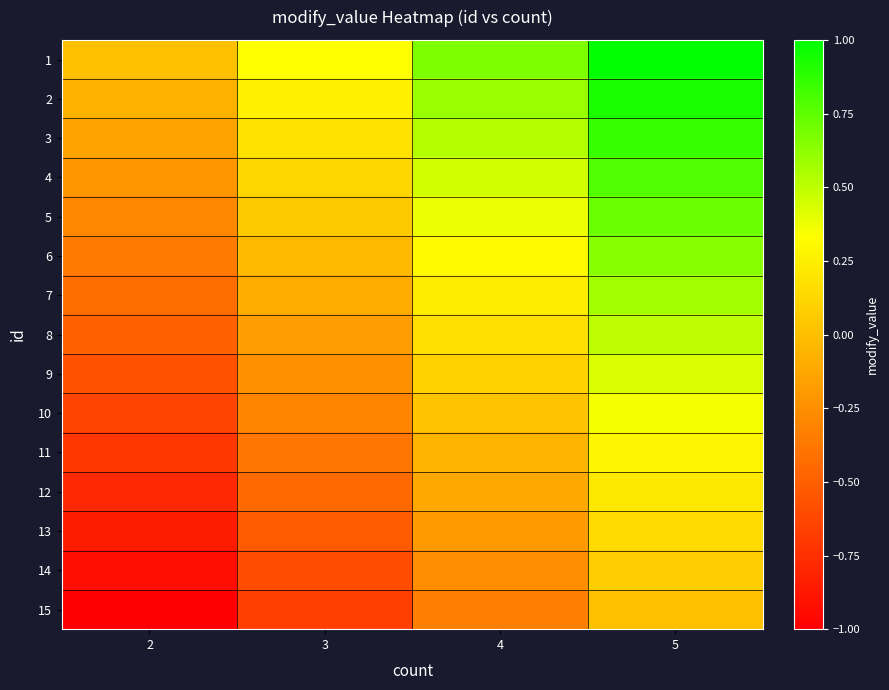

List the series in order of their peak value, lowest first.

15, 14, 13, 12, 11, 10, 9, 8, 7, 6, 5, 4, 3, 2, 1